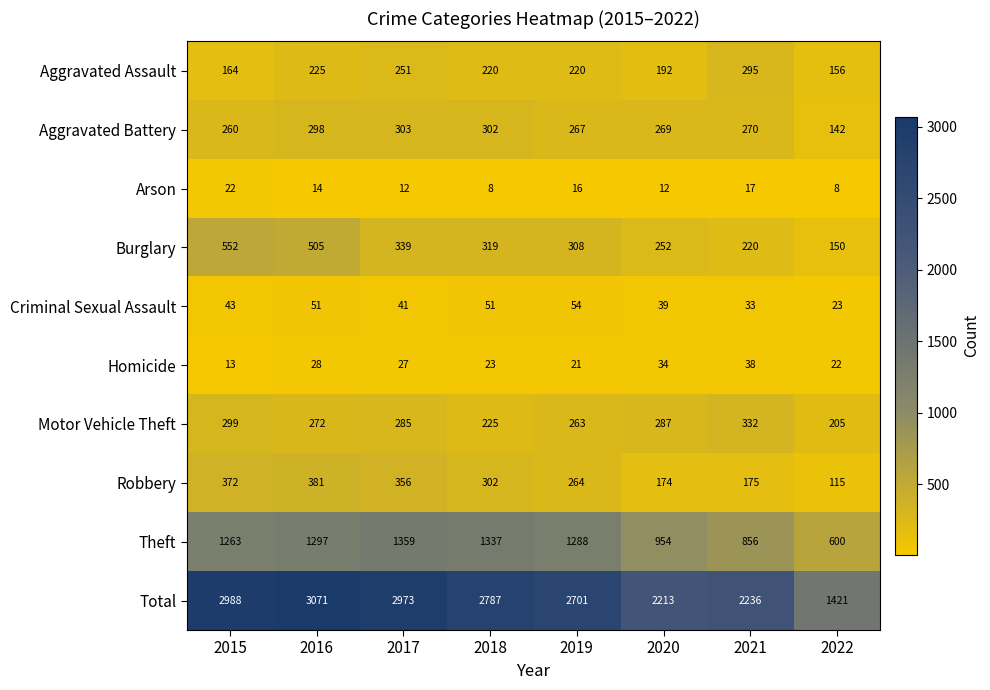

How many categories are shown in the chart?

8